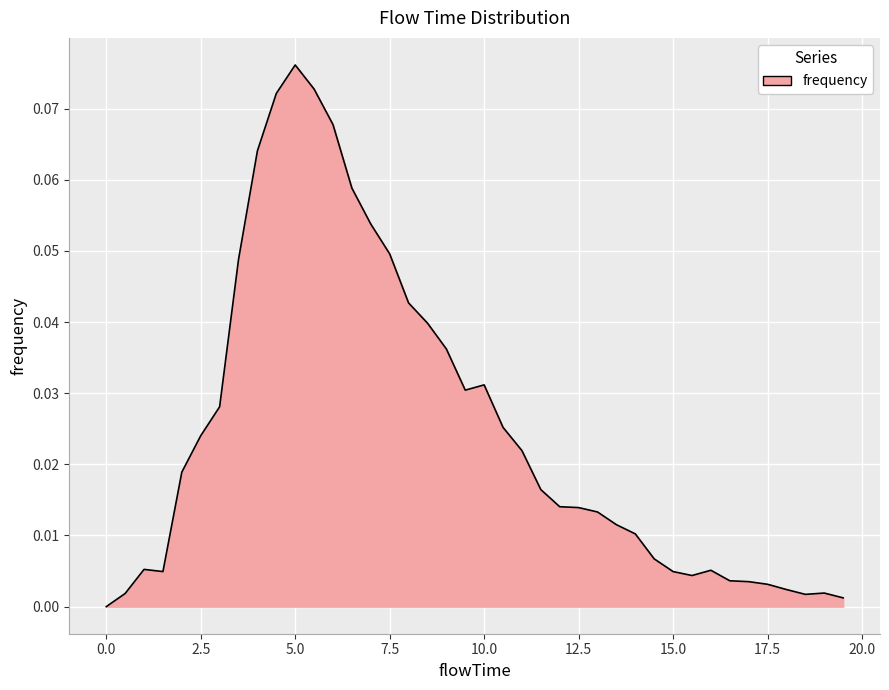

What is the difference between the second highest and minimum values?

0.1